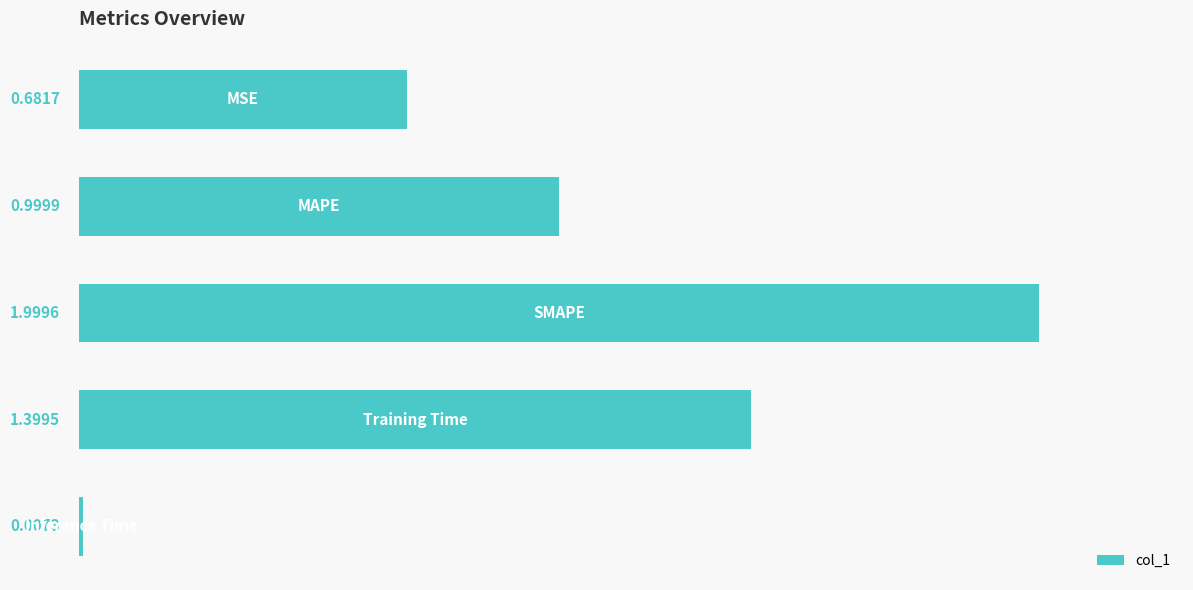

What is the difference between the maximum and second lowest values?

1.3